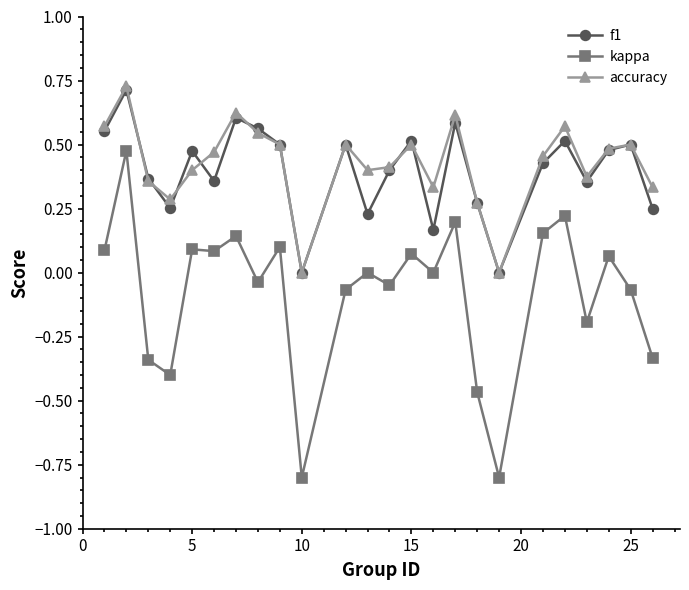

How many distinct data groups are displayed?

3